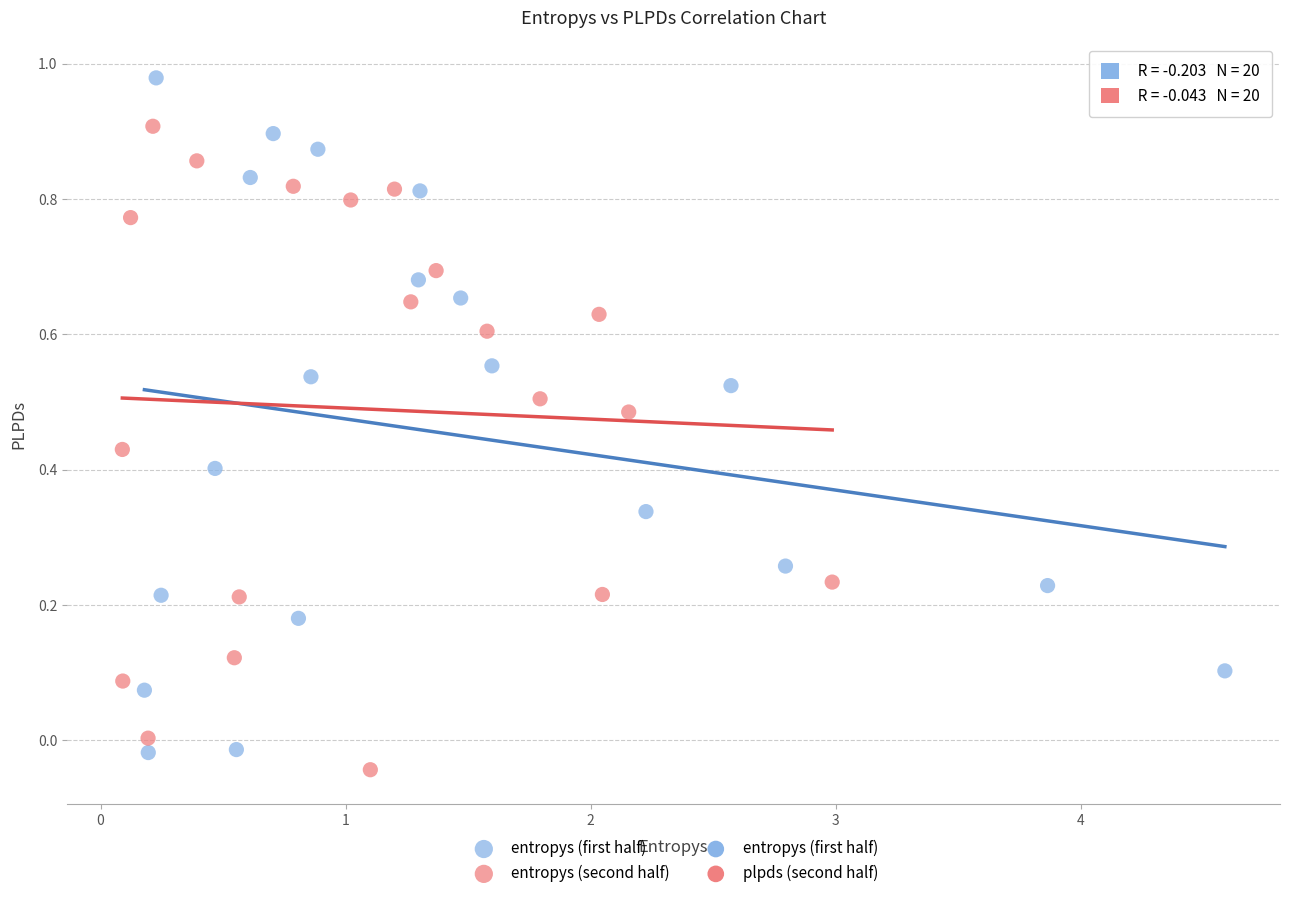

Which series contains the highest Y value?

entropys (first half)